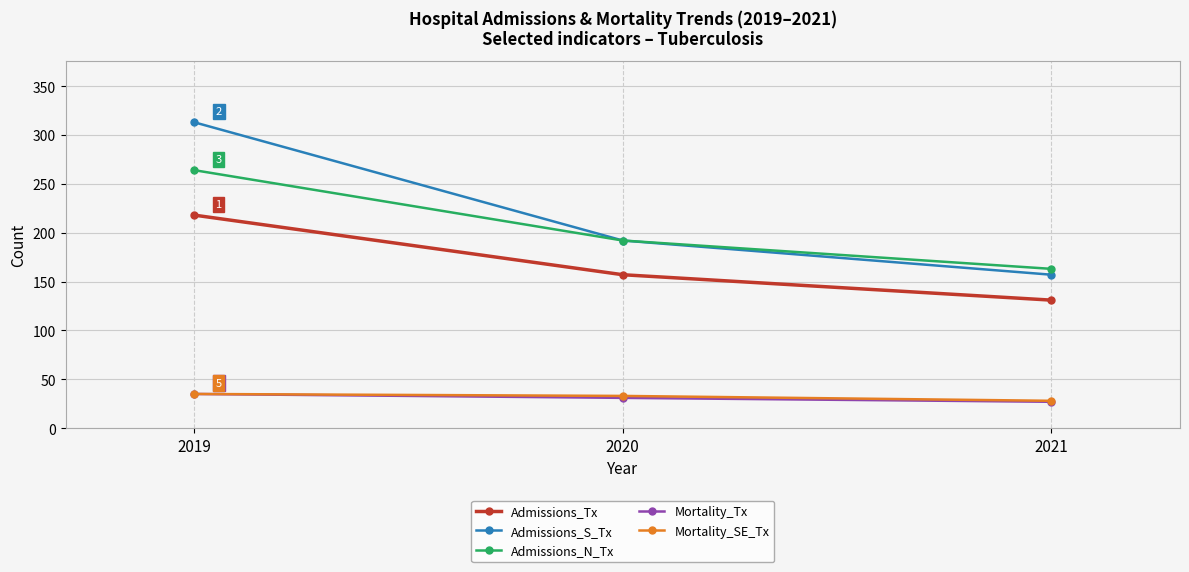

Is it true that Admissions_S_Tx equals 429 at 2019?

False